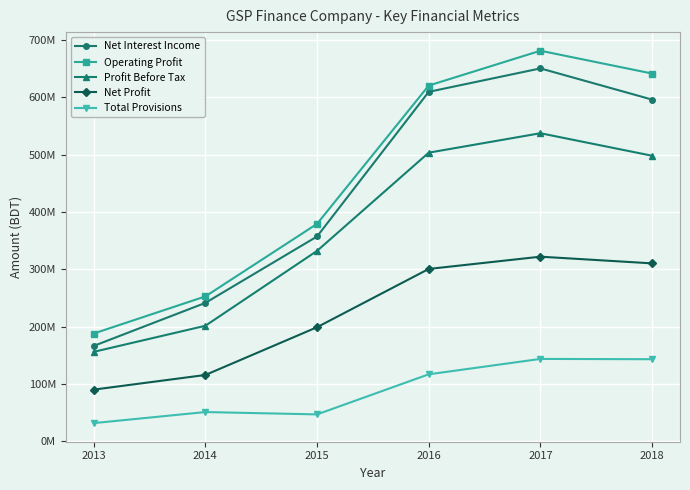

What are all the series names shown in the legend?

Net Interest Income, Operating Profit, Profit Before Tax, Net Profit, Total Provisions